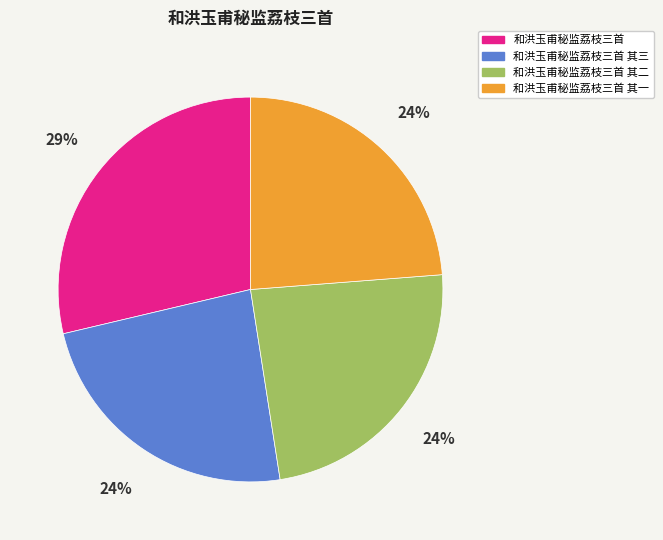

Is there any slice that represents more than half of the pie?

No